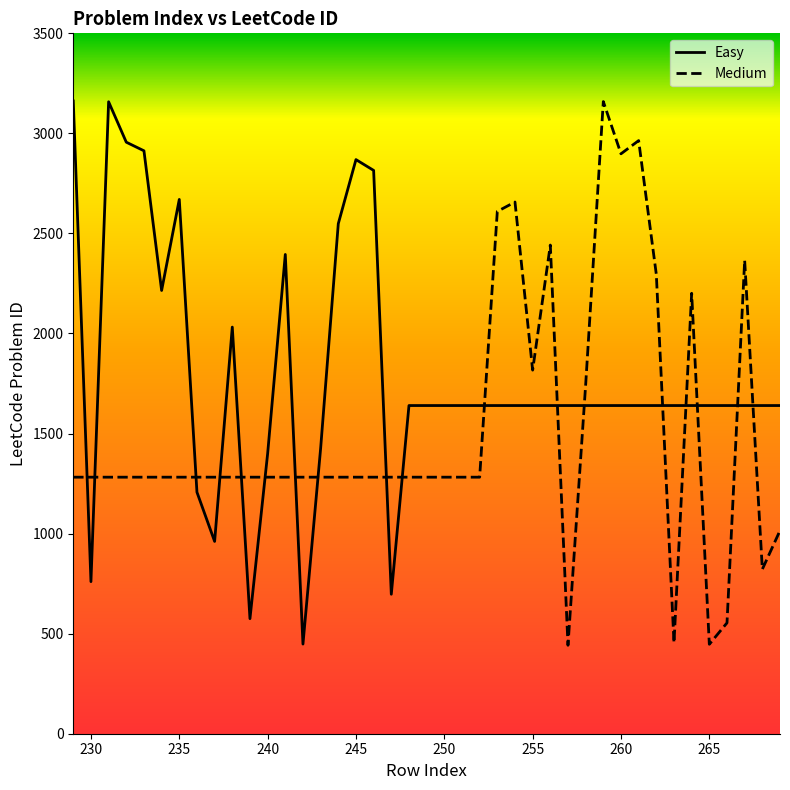

List the series in order of their peak value, highest first.

Easy, Medium